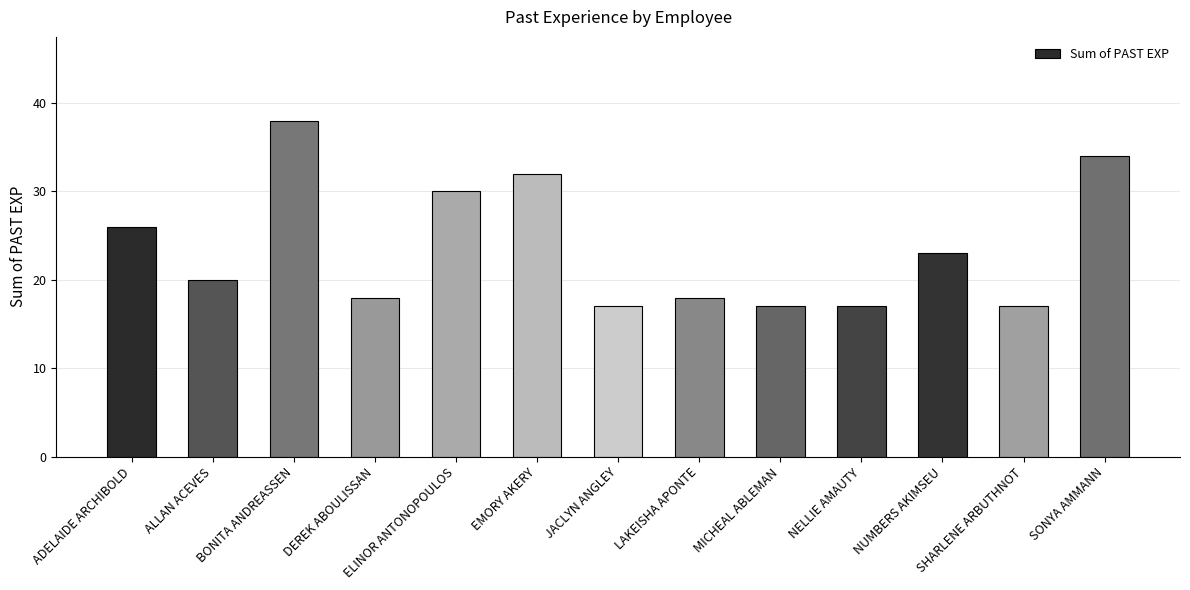

Reading left to right, transcribe all the data shown in this chart.

26	20	38	18	30	32	17	18	17	17	23	17	34